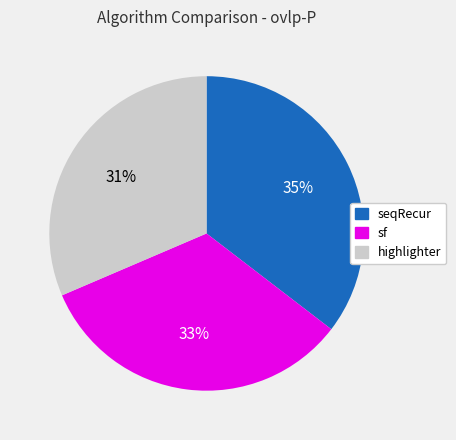

Does highlighter account for over 50% of the chart?

No